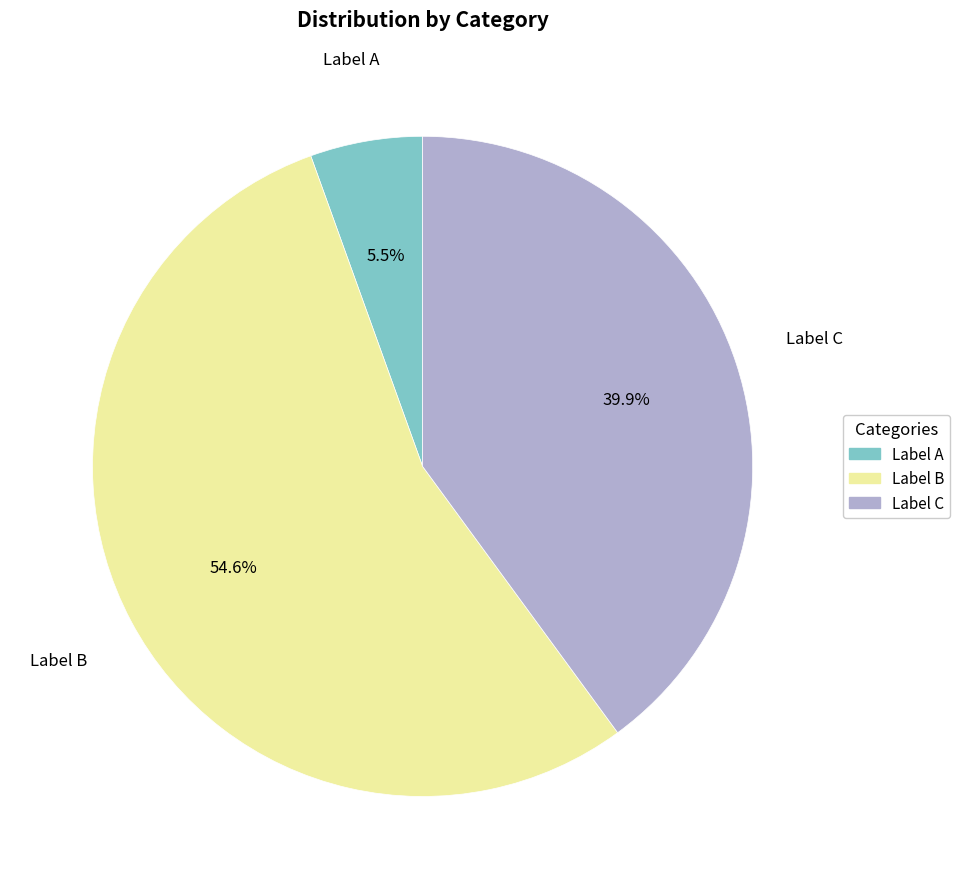

Between Label B and Label C, which is larger?

Label B